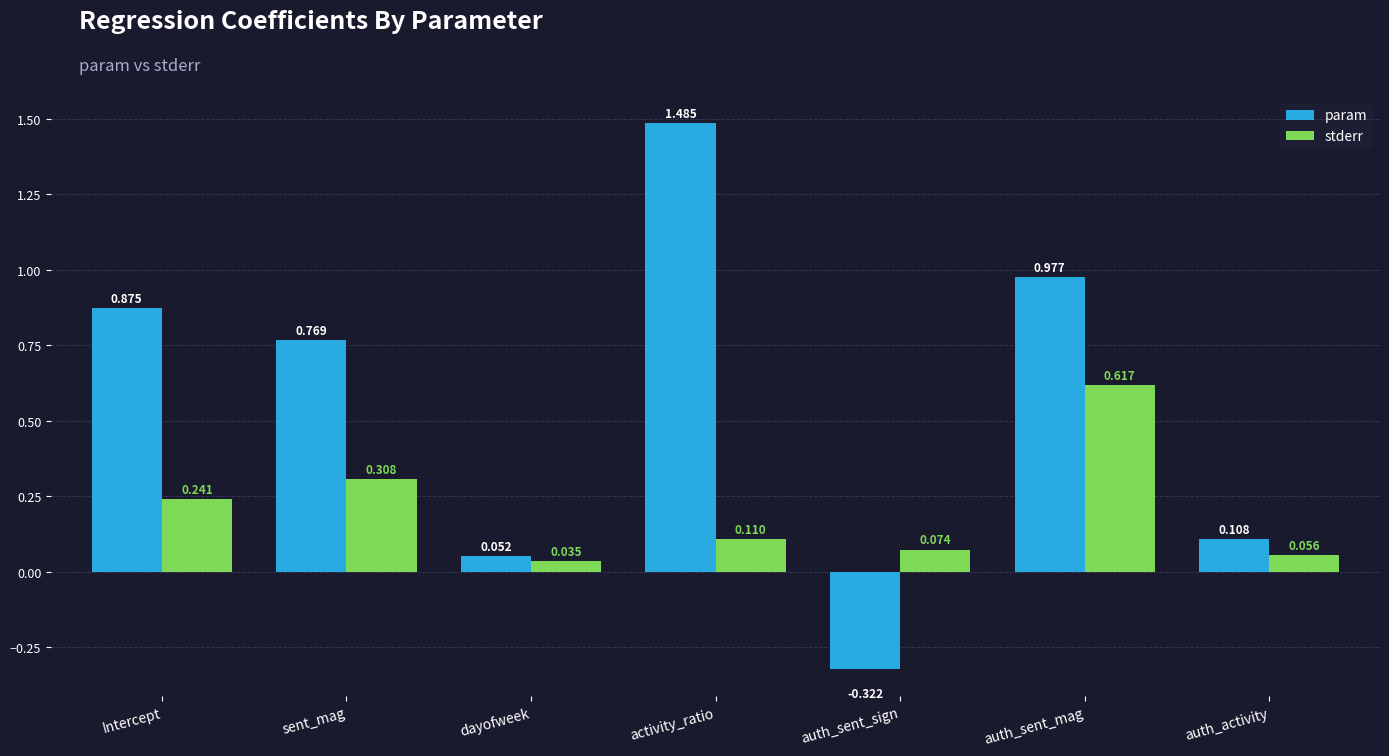

Rank the series by their maximum value, from lowest to highest.

stderr, param